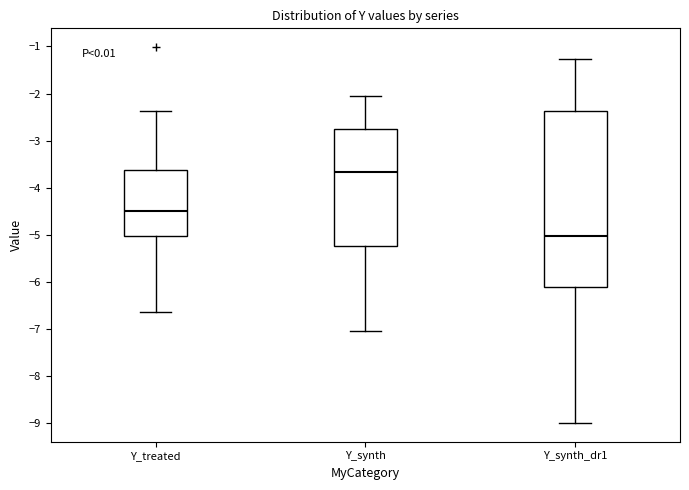

Reading left to right, transcribe this box plot: for each box, give where its median line is, the range the box spans, and where its two whiskers end, as read against the y-axis. The values are not printed on the chart, so give them approximately, as read against the axis.

Y_treated: median -4.5, box -5.0 to -3.6, whiskers -6.6 to -2.4
Y_synth: median -3.7, box -5.2 to -2.7, whiskers -7.0 to -2.0
Y_synth_dr1: median -5.0, box -6.1 to -2.4, whiskers -9.0 to -1.3